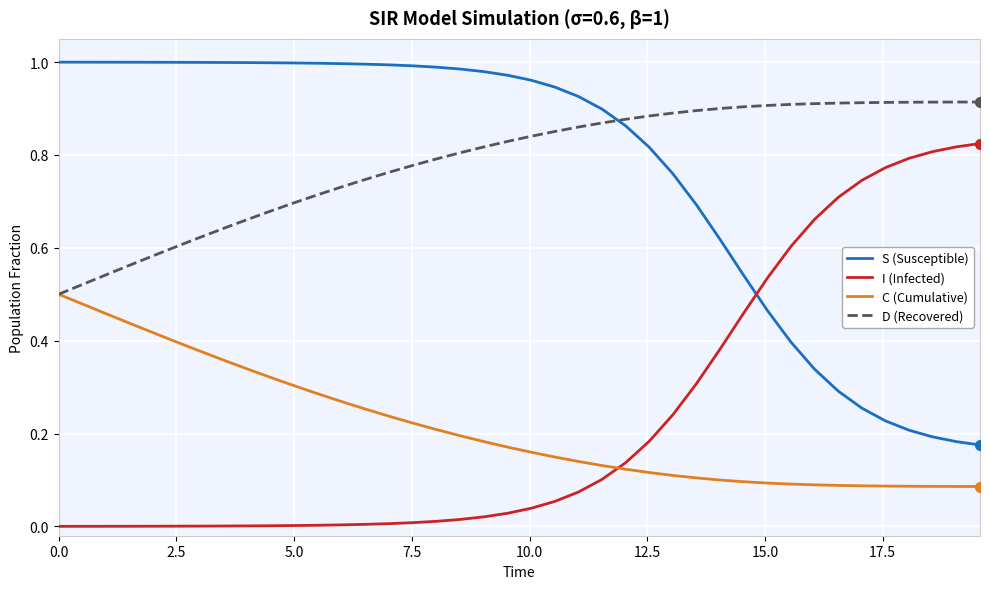

After their last crossing, which series has the higher values: I (Infected) or C (Cumulative)?

I (Infected)